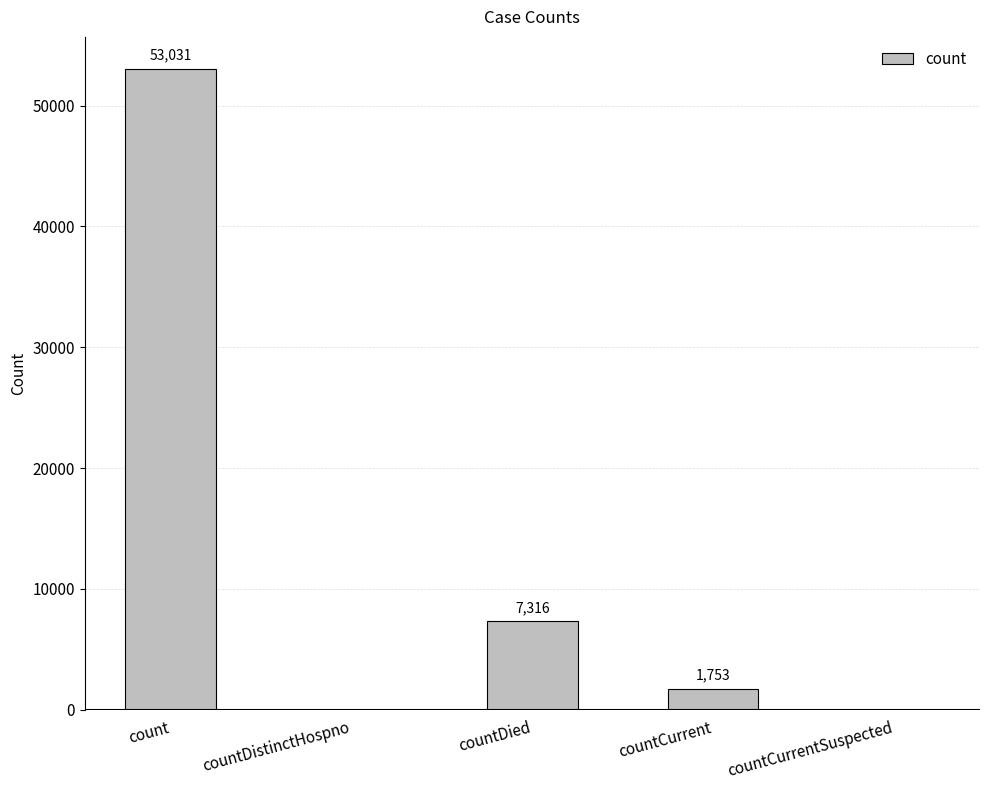

True or false: the data shows 27478 at countDistinctHospno.

False